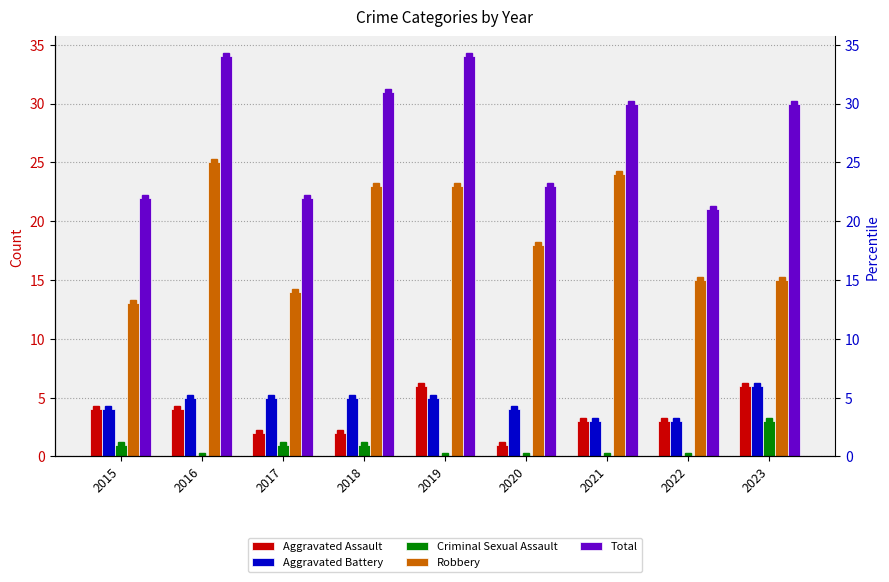

What is the approximate value of Robbery at 2015, to the nearest 5?

15